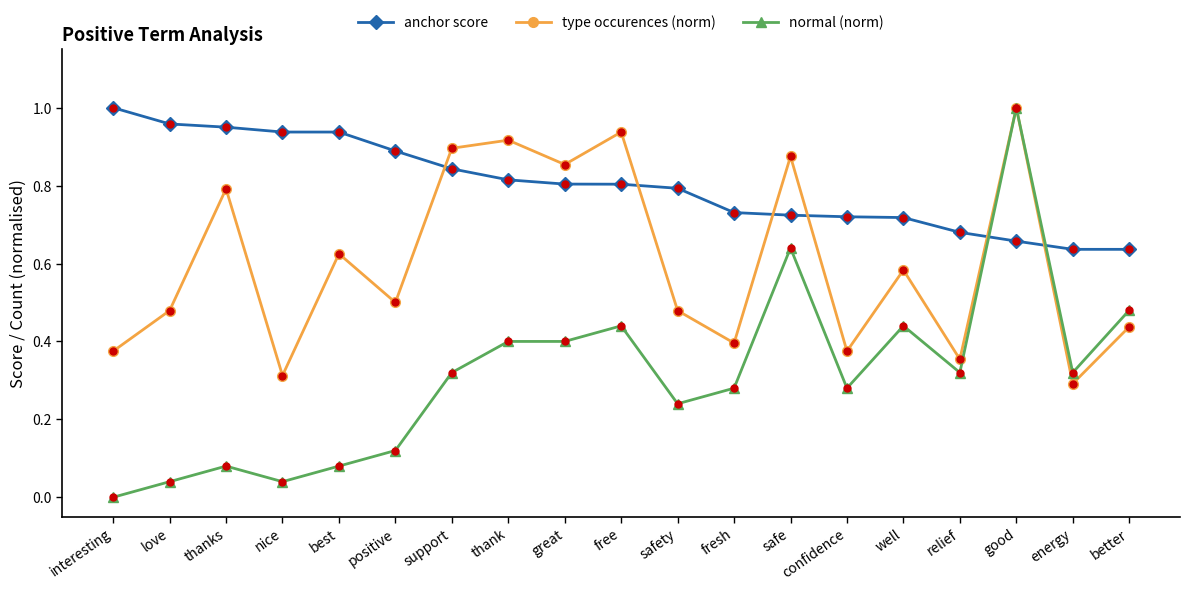

Is the value of type occurences (norm) at fresh greater than the value of normal (norm) at support?

Yes